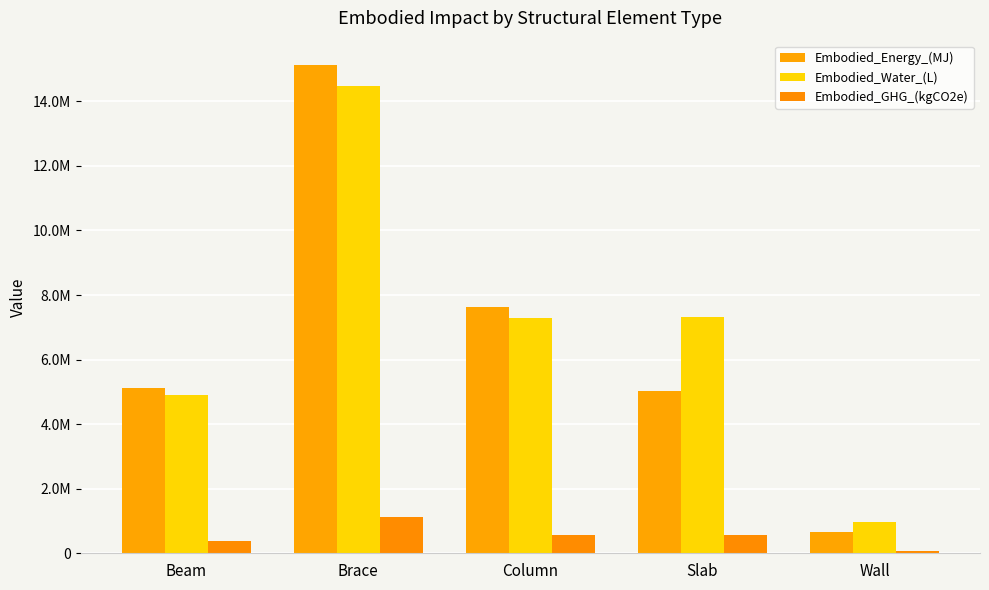

Does the chart contain any negative values?

No